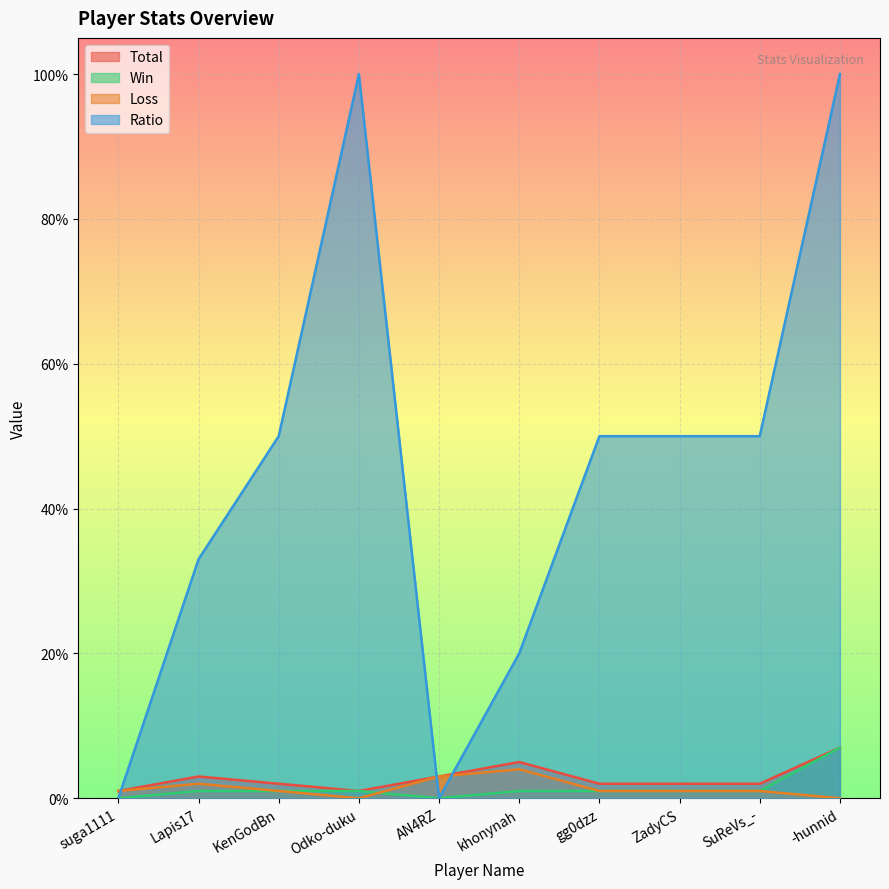

At how many categories does at least one series exceed 44?

6